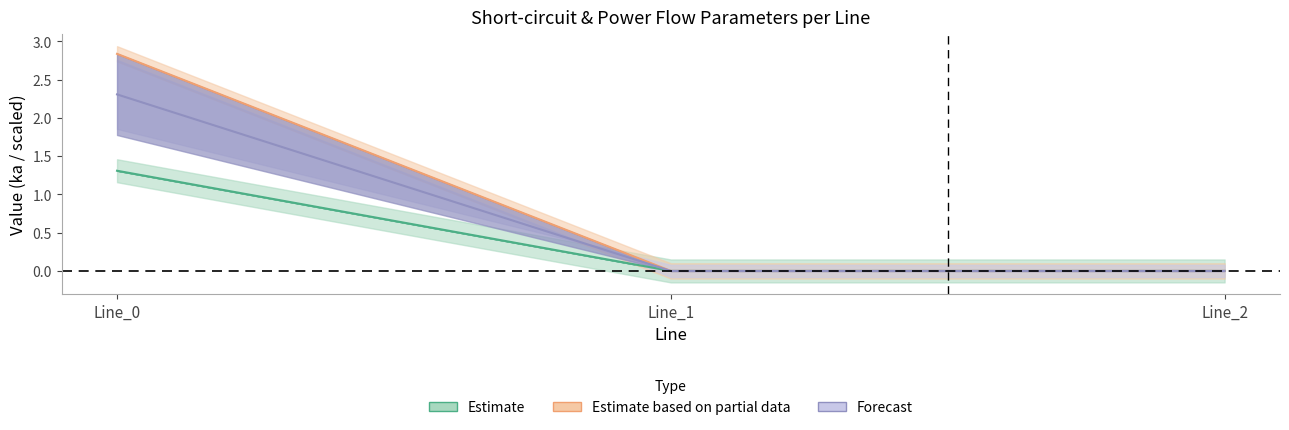

Which category has the highest value in the pf_ikss_to_ka series?

Line_0